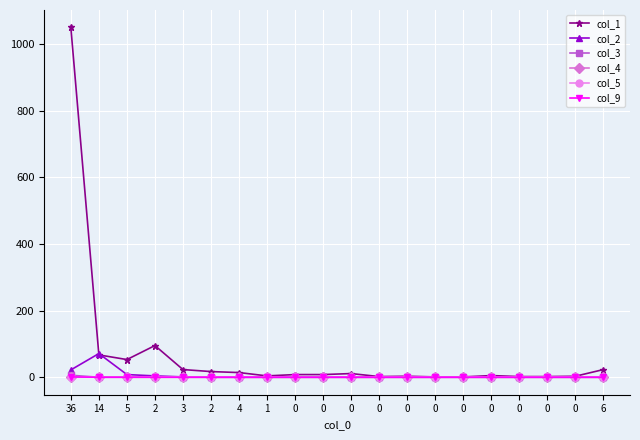

True or false: col_1 and col_5 intersect in this chart.

False